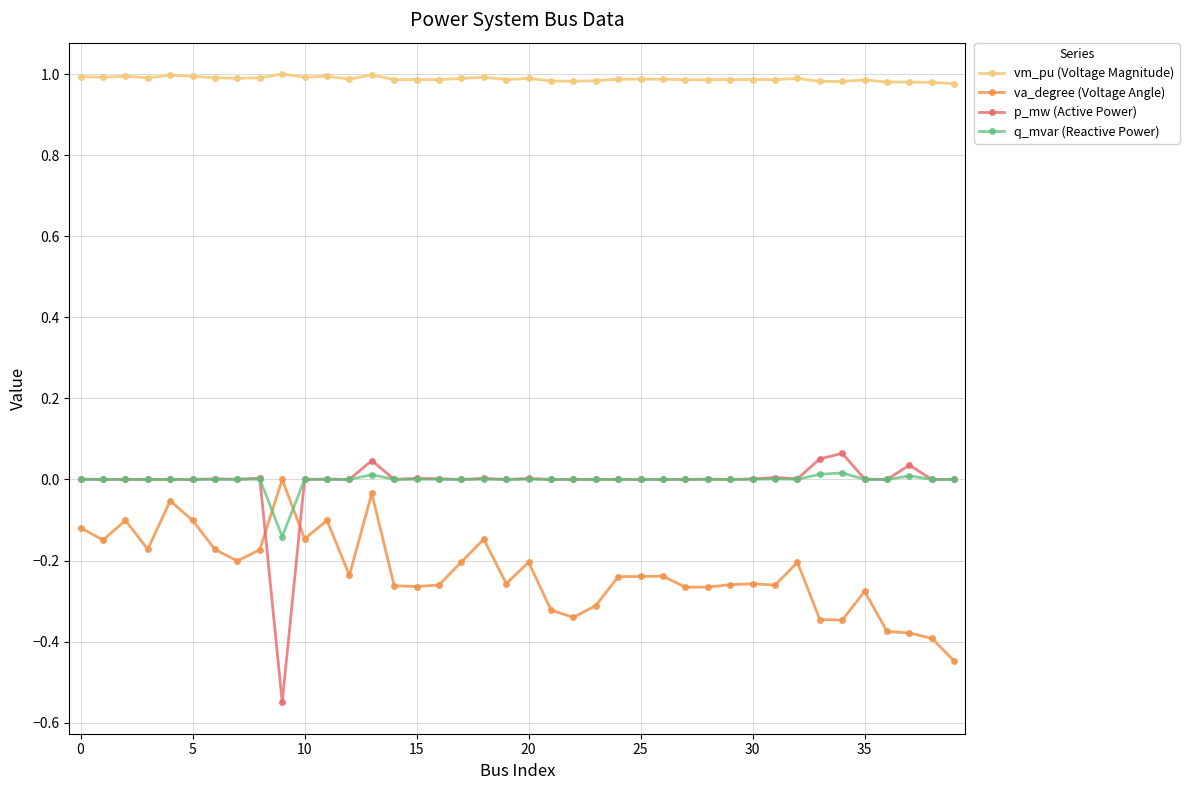

What is the difference between the maximum and minimum values in the va_degree (Voltage Angle) series?

0.4